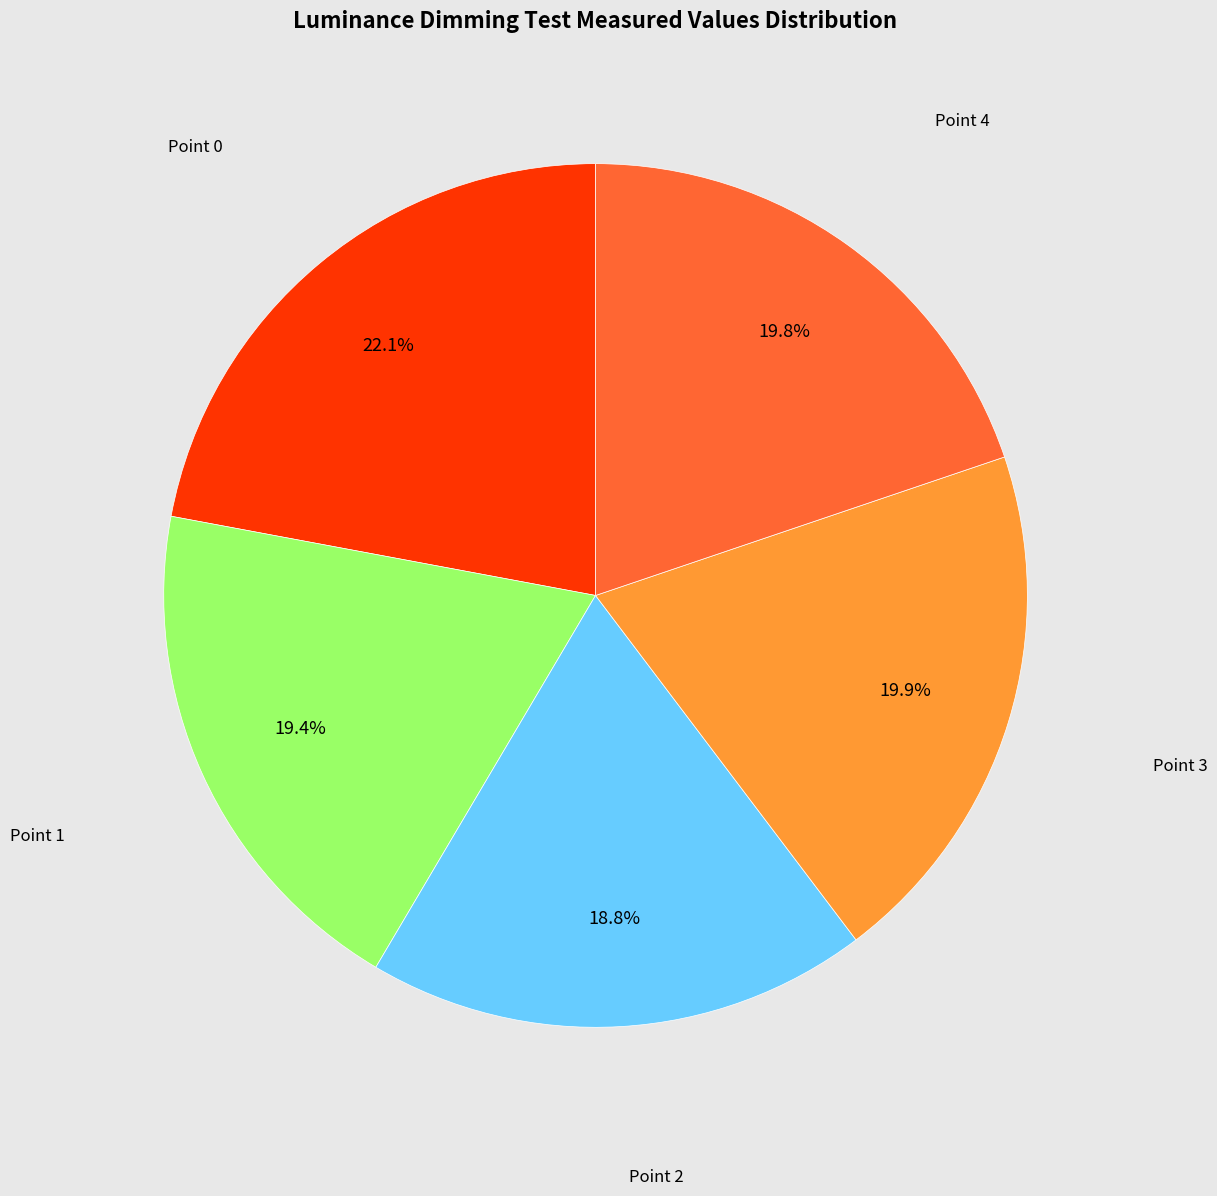

How many slices are in this pie chart?

5